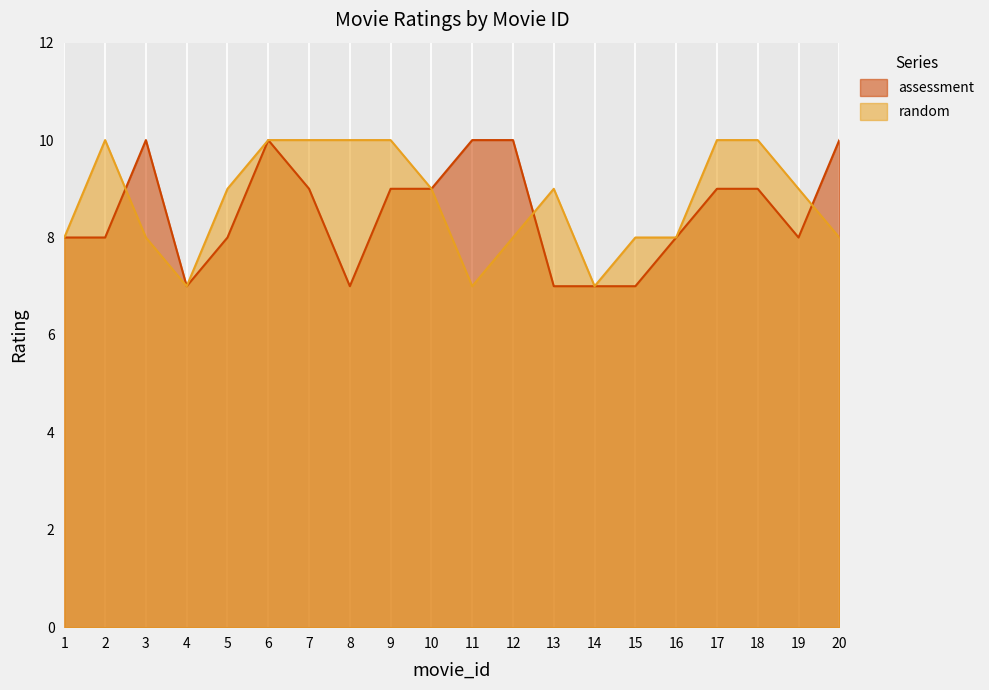

True or false: assessment has a value of 6 at 11.

False